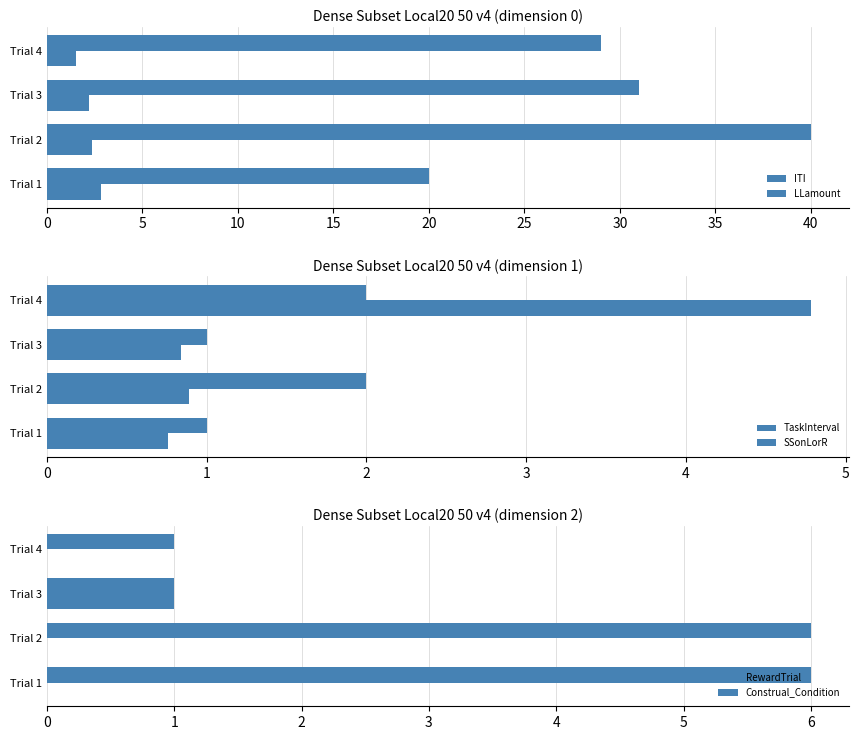

Which series has the widest spread of values?

LLamount